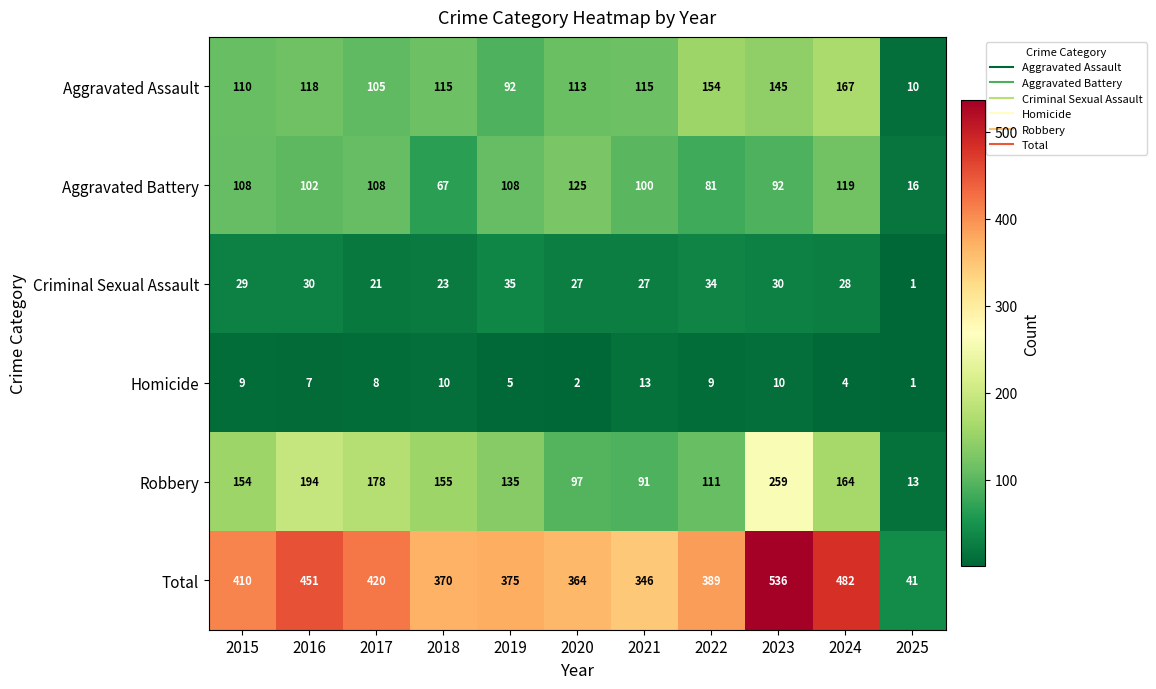

At which label is Total closest to 288?

2021